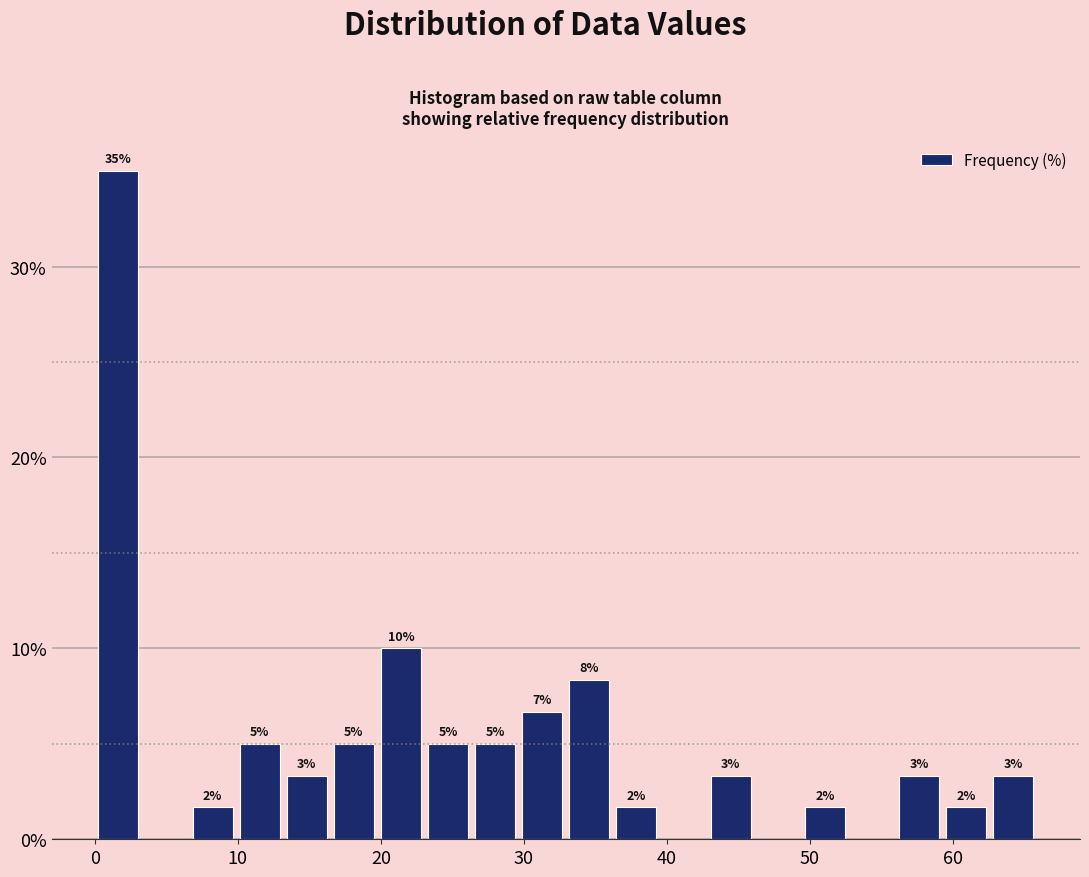

Around what value on the x-axis is the tallest bar? Give the approximate position of its centre, as read against the axis.

2